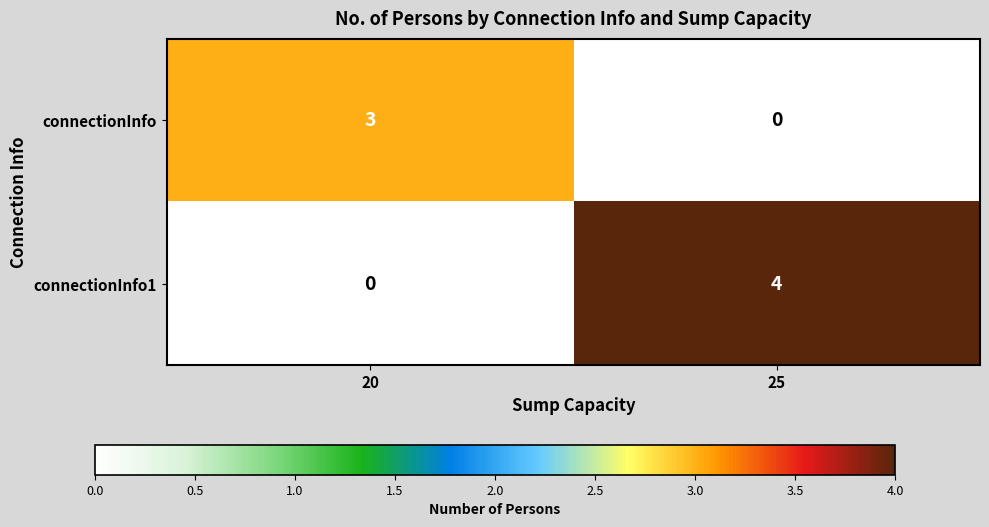

Reading left to right, list all the values displayed in this chart.

connectionInfo: 3	0
connectionInfo1: 0	4